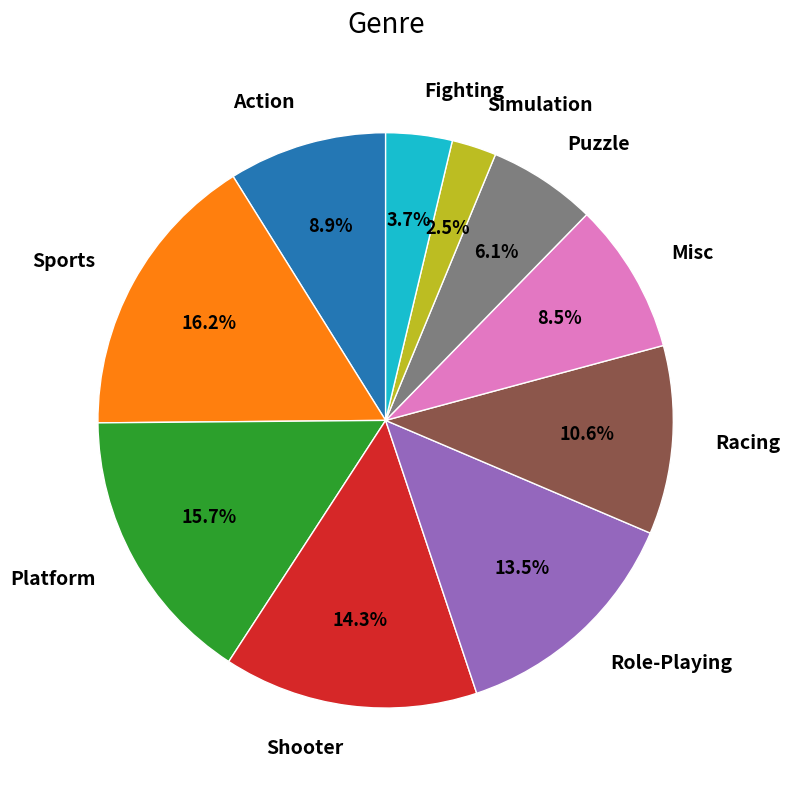

Does Action represent more than half of the total?

No